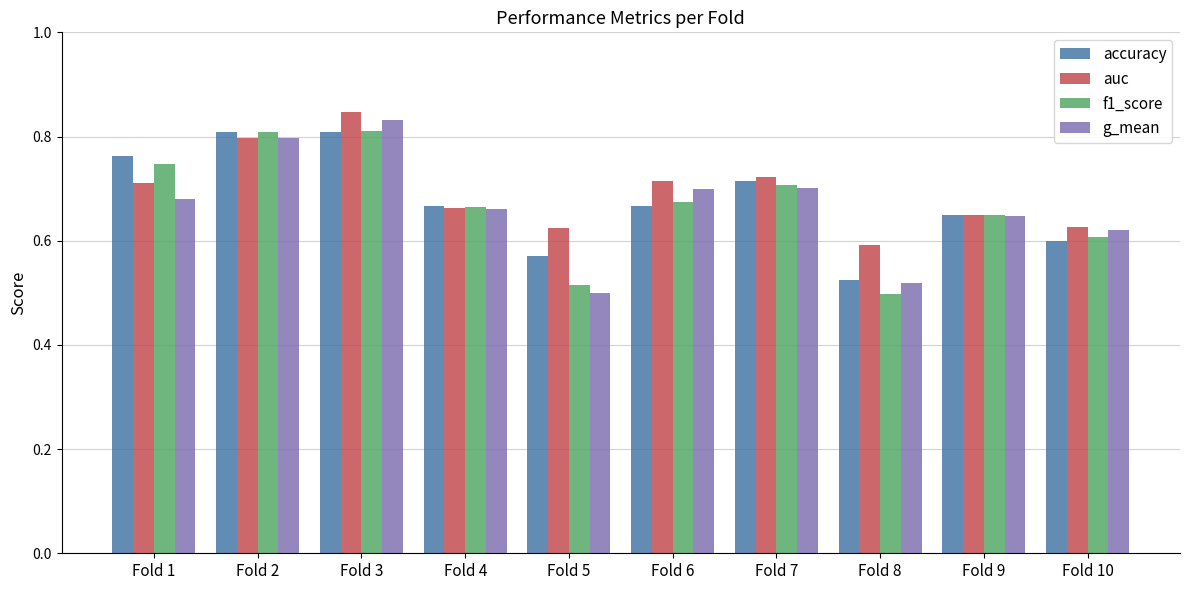

What is the spread (max minus min) of values at Fold 5?

0.1